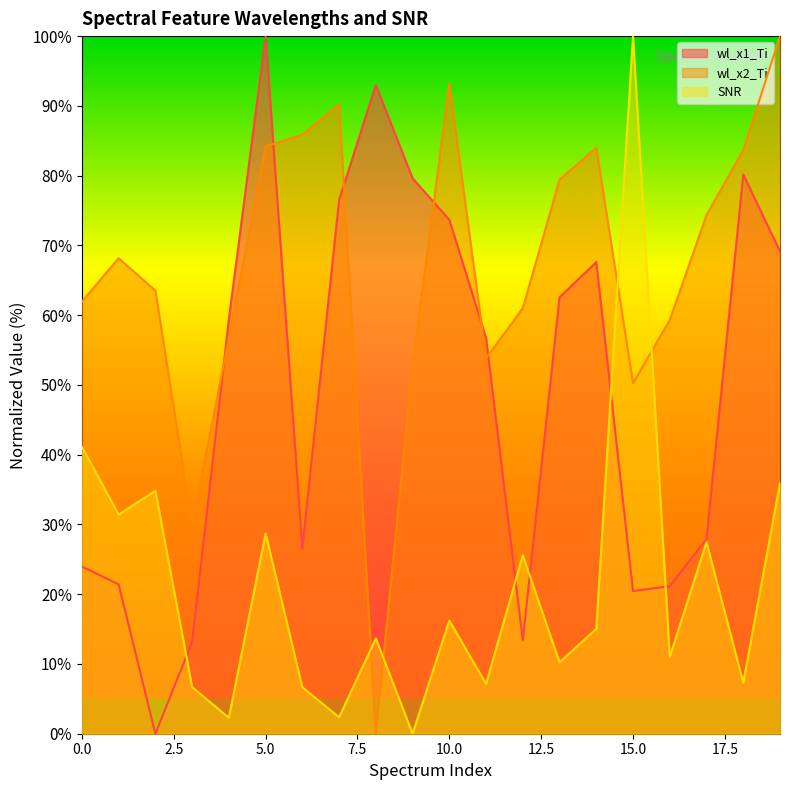

What is the difference between the maximum and minimum values in the wl_x2_Ti series?

100.0